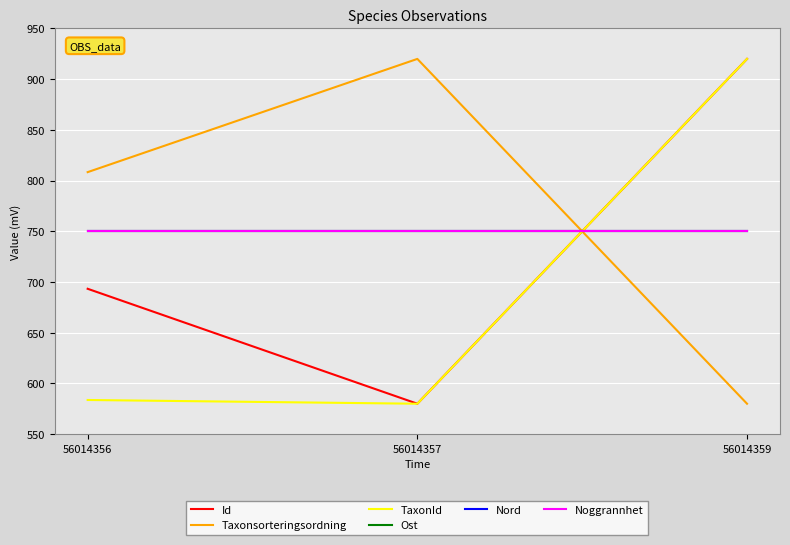

Is this an area chart (filled region under the line)?

No